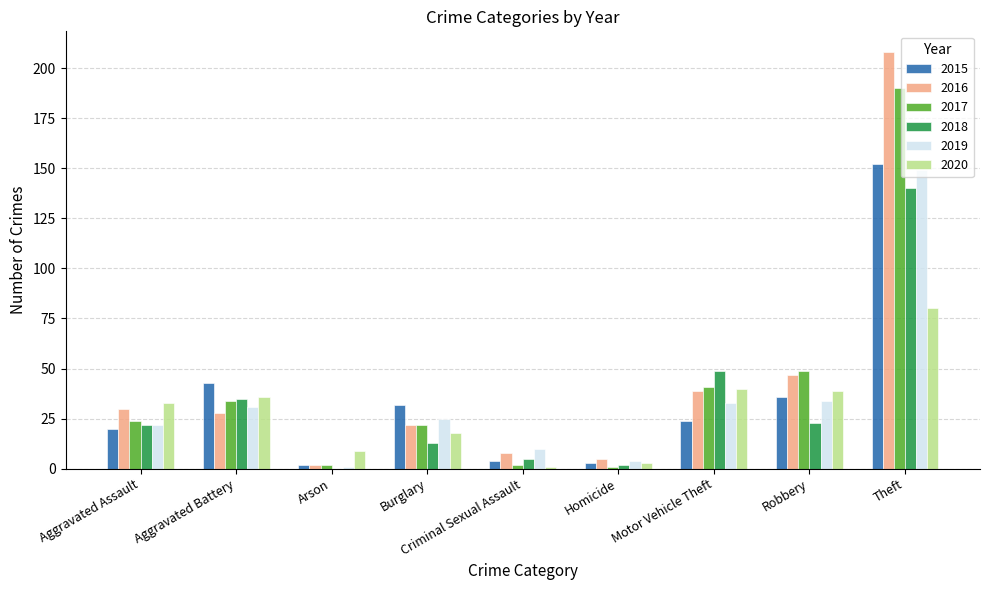

What is the sum of all 2019 values?

309